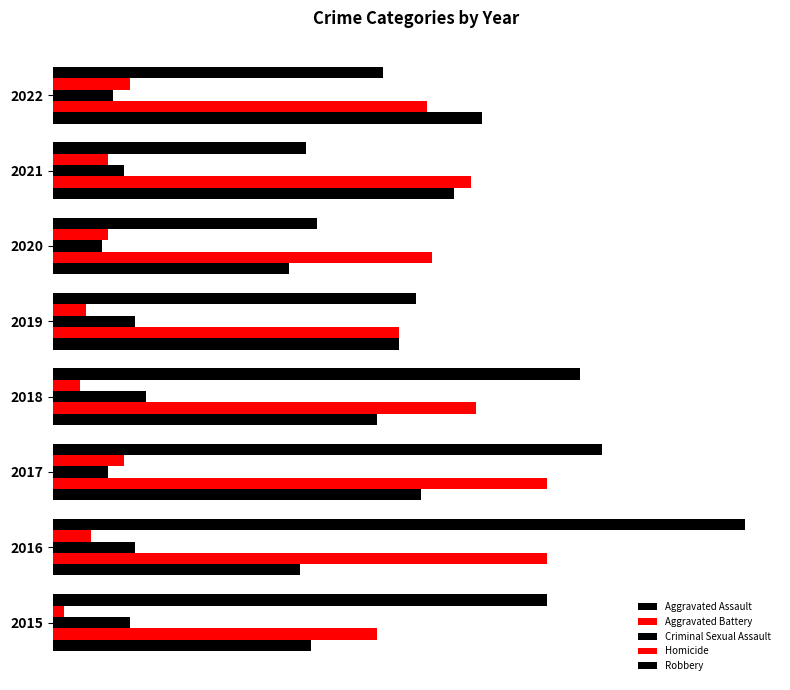

List the series in order of their peak value, highest first.

Robbery, Aggravated Battery, Aggravated Assault, Criminal Sexual Assault, Homicide